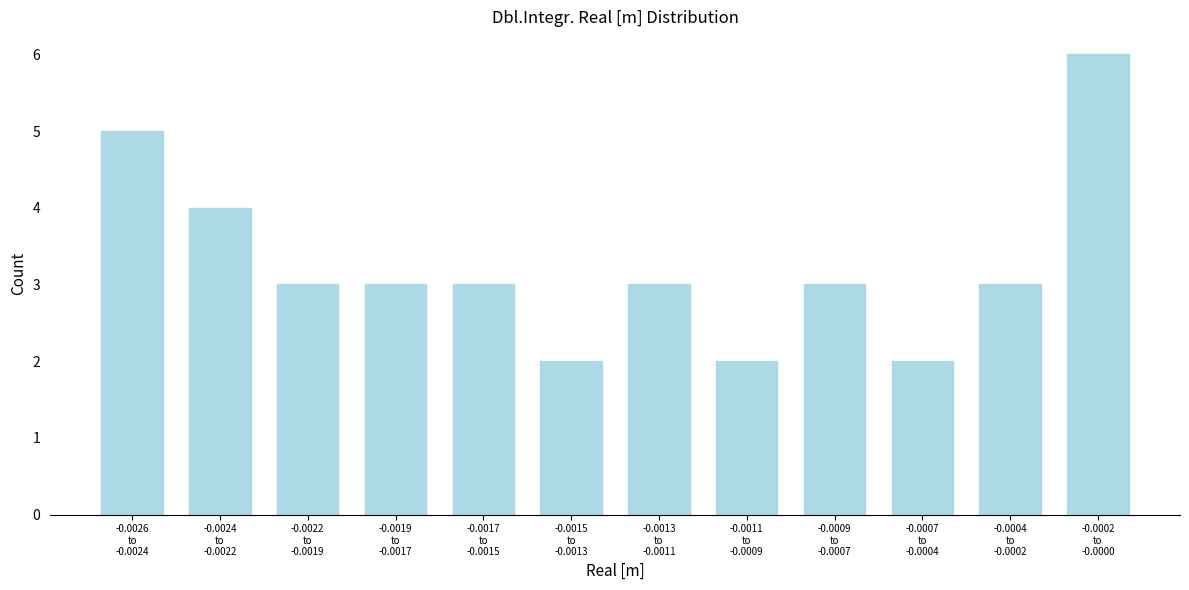

Reading left to right, transcribe all the data shown in this chart.

5	4	3	3	3	2	3	2	3	2	3	6